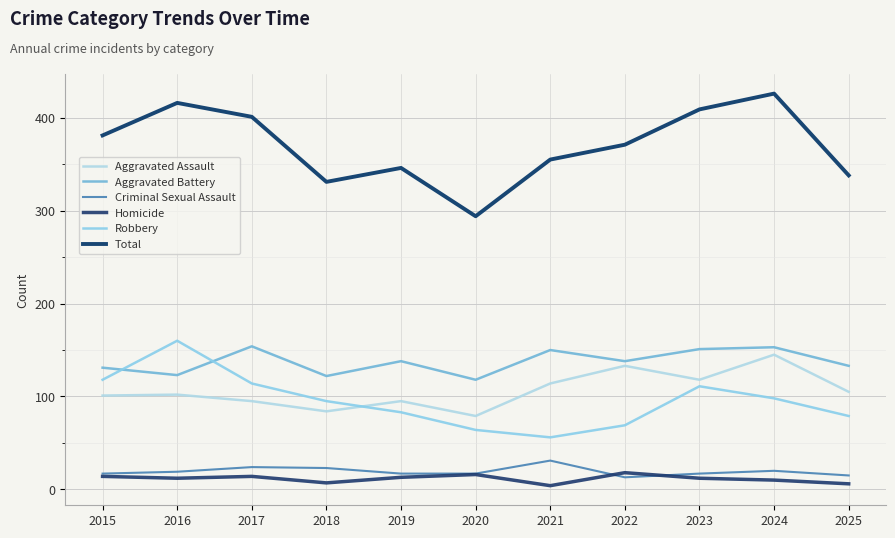

Is it true that Total equals 96 at 2019?

False